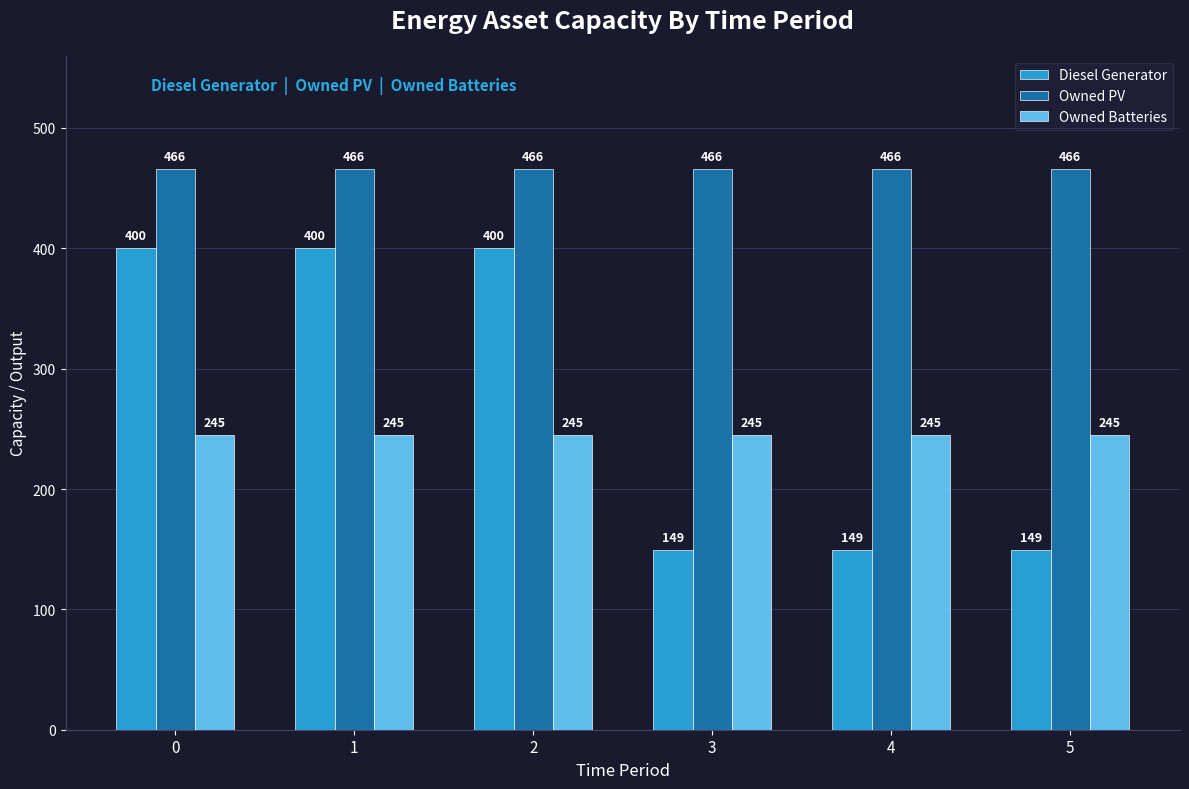

Which series has the largest total across all categories?

Owned PV